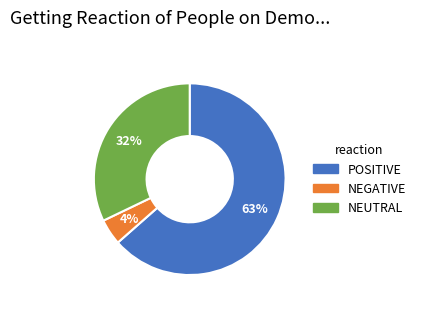

To the nearest percent, what is the average slice percentage?

33%